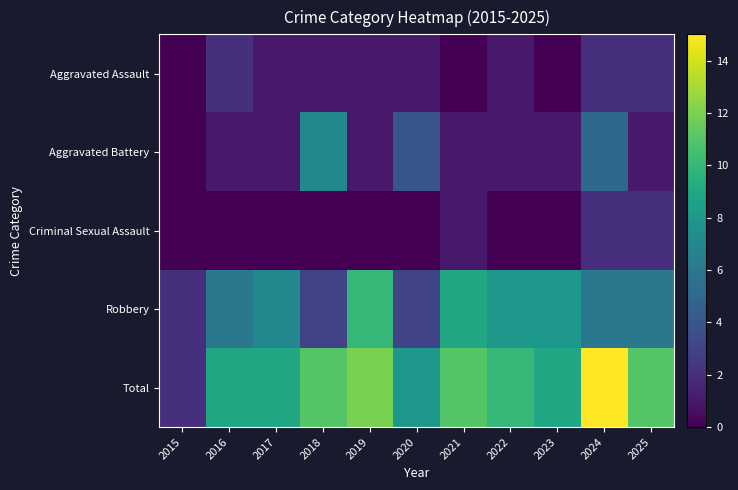

List the series in order of their peak value, lowest first.

Aggravated Assault, Criminal Sexual Assault, Aggravated Battery, Robbery, Total